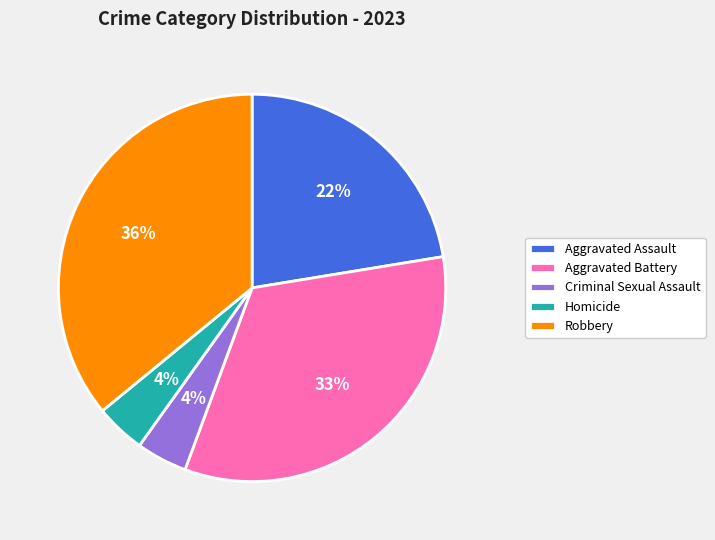

How many slices are in this pie chart?

5